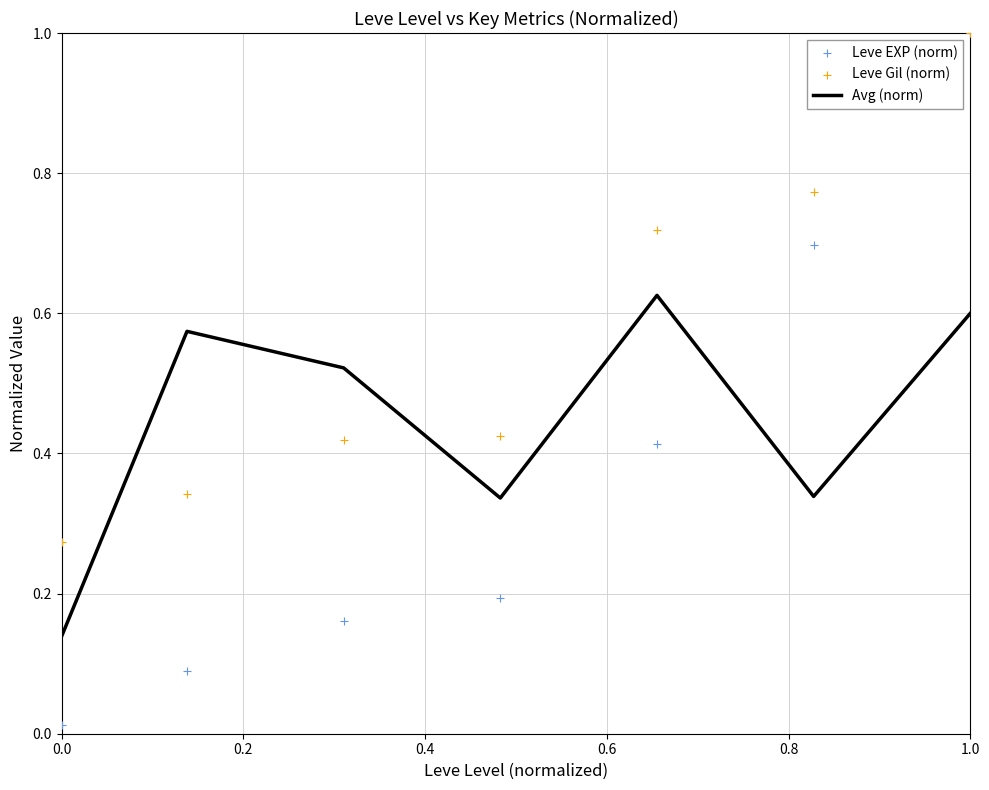

What are all the series names shown in the legend?

Avg (norm), Leve EXP (norm), Leve Gil (norm)